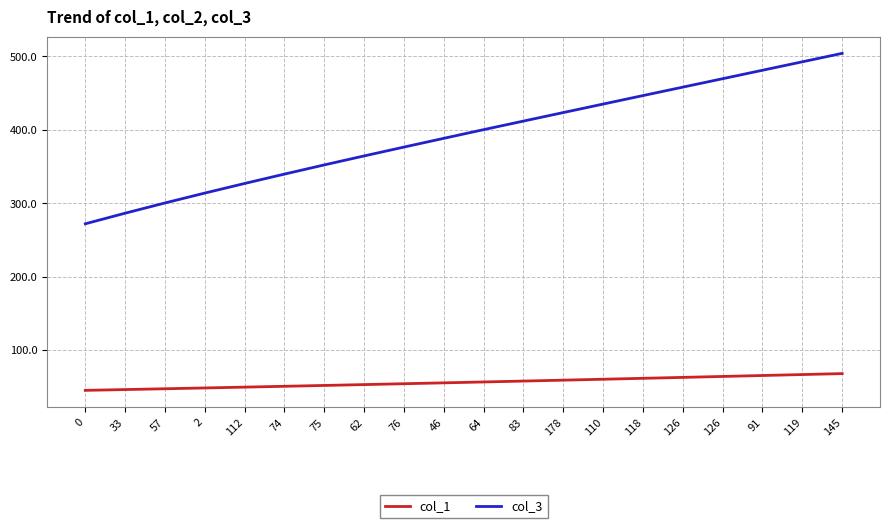

Which series has the largest total across all categories?

col_3